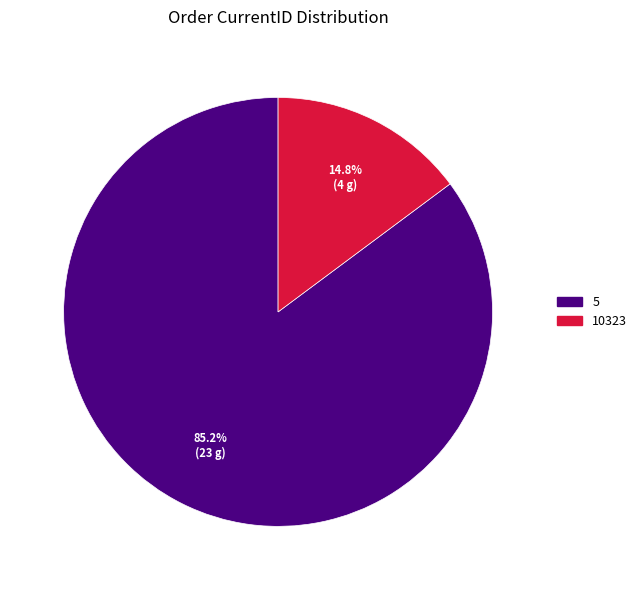

True or false: 10323 accounts for 7% of the total.

False